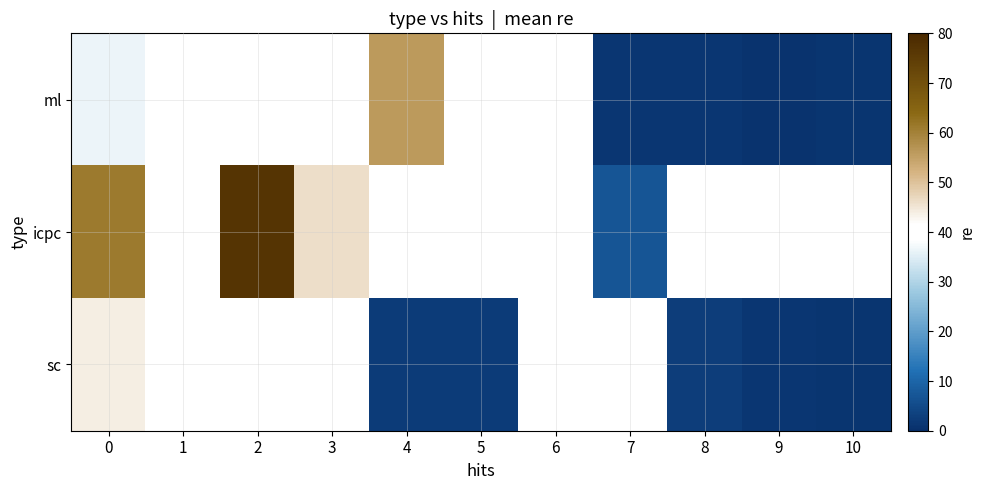

How many positive values does the icpc series have?

4